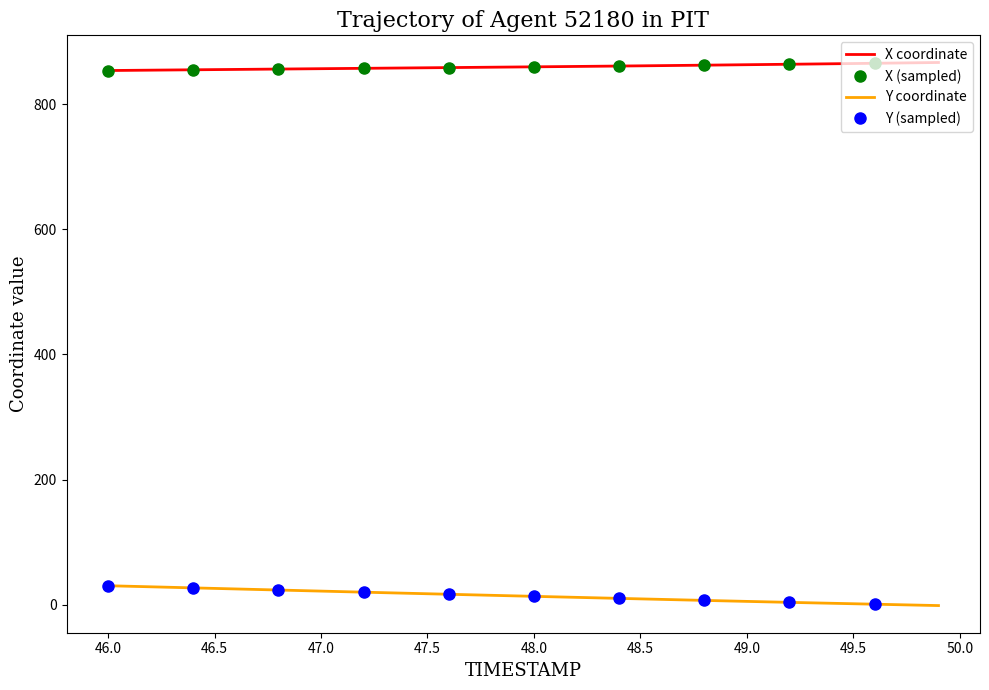

List the series in order of their overall mean, highest first.

X, Y